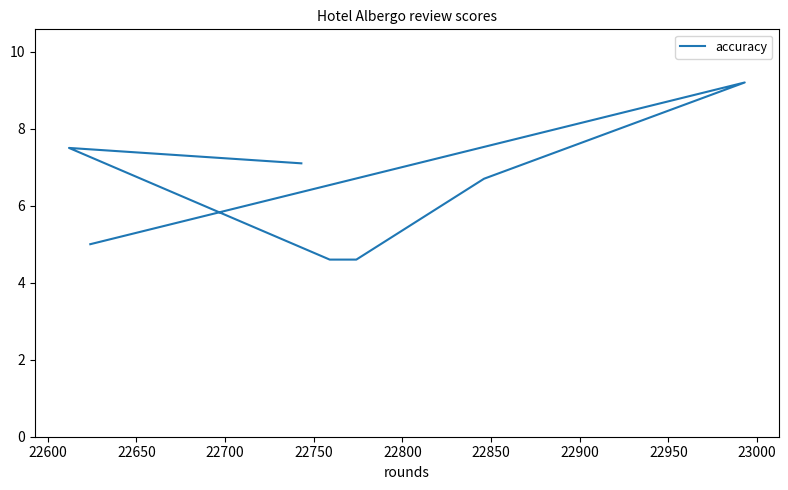

Does the chart display data point markers on the line(s)?

No